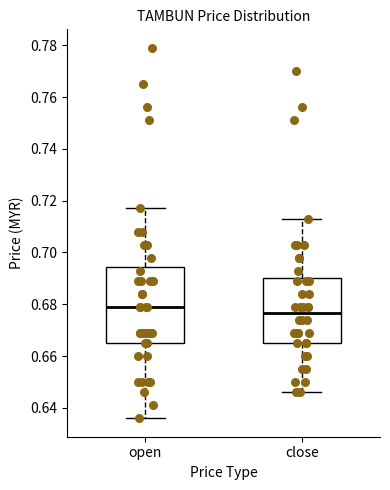

Reading left to right, read every box against the y-axis: the position of its median line, the range the box covers, and the ends of its whiskers. The values are not printed on the chart, so give them approximately, as read against the axis.

open: median 0.680, box 0.666 to 0.694, whiskers 0.636 to 0.718
close: median 0.676, box 0.666 to 0.690, whiskers 0.646 to 0.714